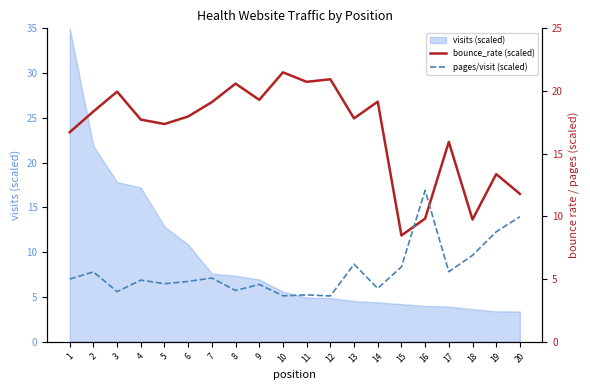

Is it true that pages/visit (scaled) equals 4.8 at 6?

True